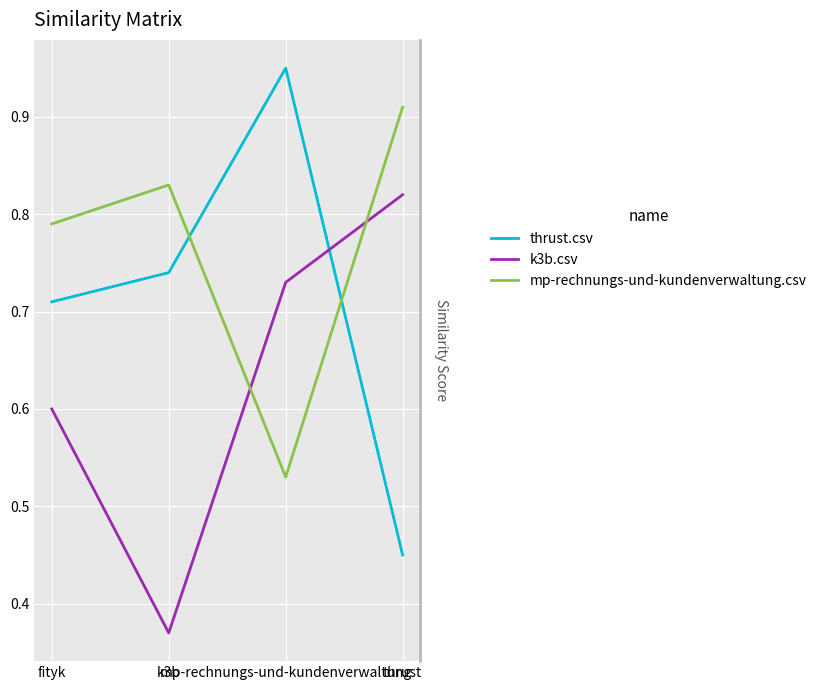

How many times do k3b.csv and mp-rechnungs-und-kundenverwaltung.csv cross each other?

2